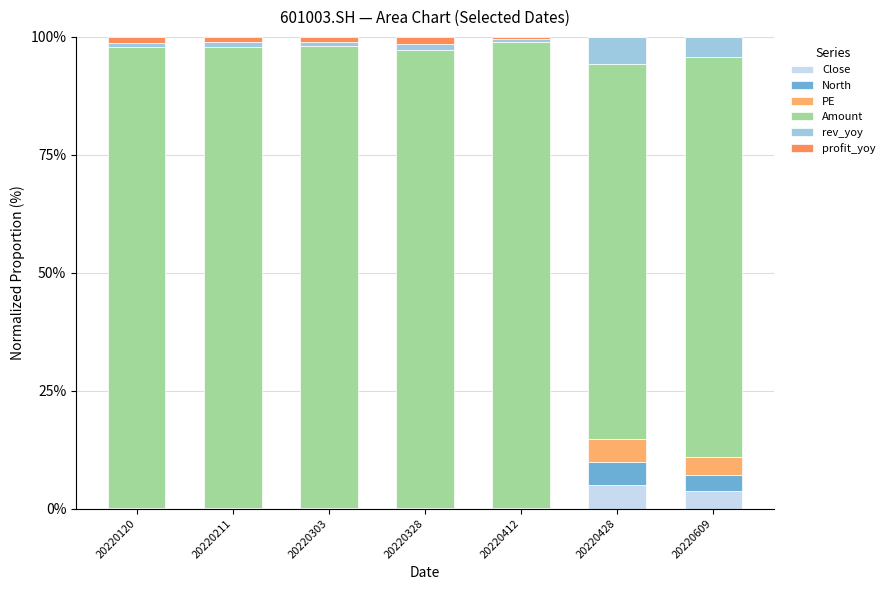

At how many categories does at least one series exceed 18?

7